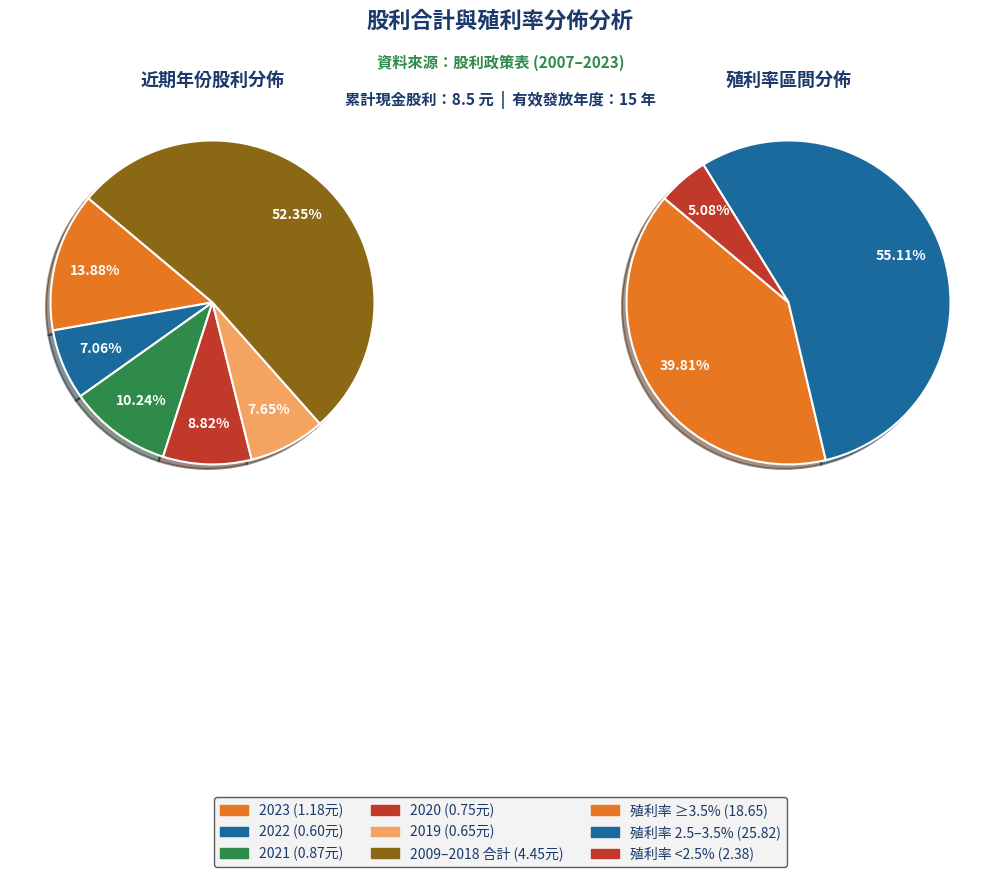

Combined, do 2013 and 2012 account for over 50%?

No